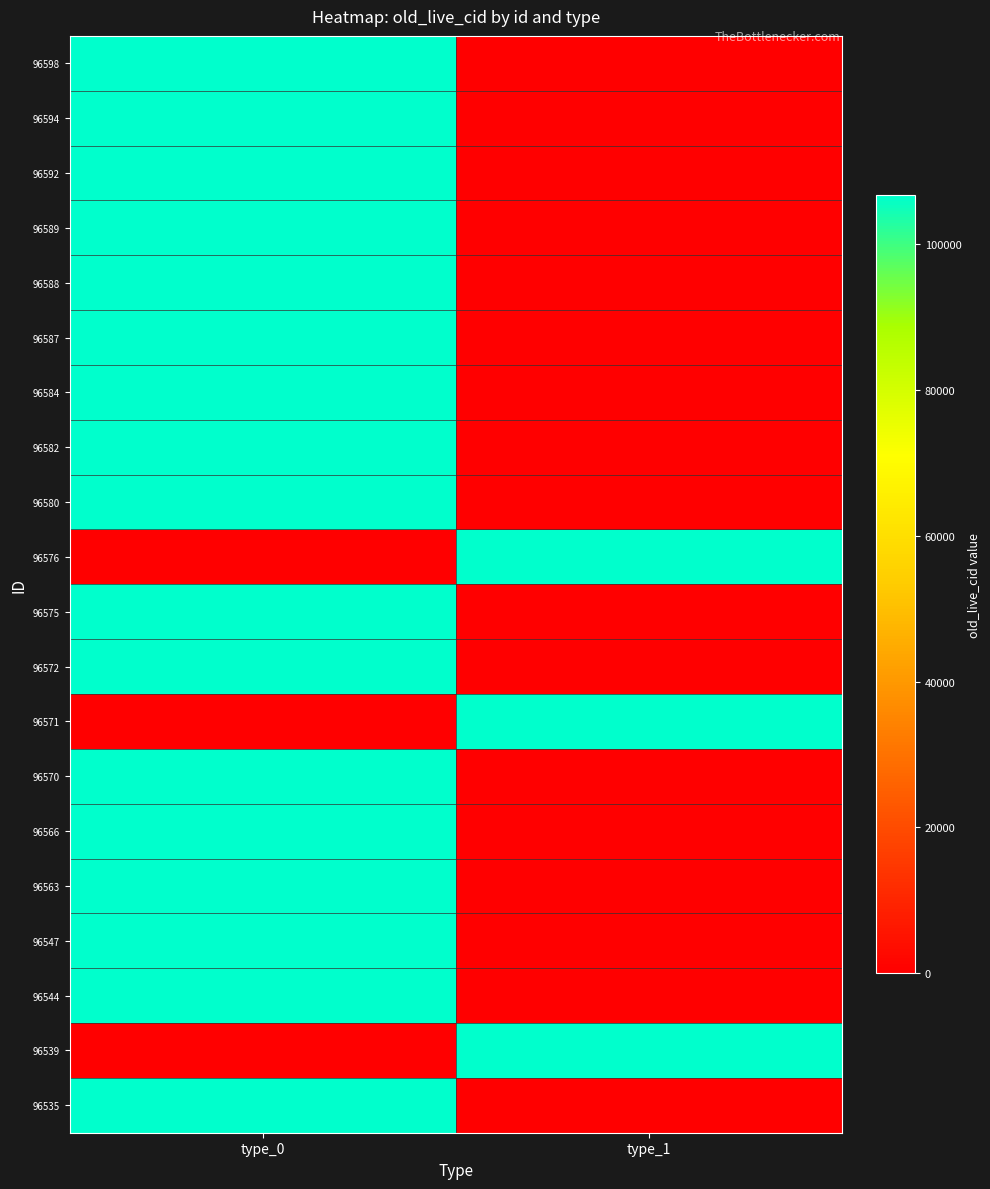

Reading left to right, transcribe all the data shown in this chart.

96598: type_0=106706	type_1=0
96594: type_0=106702	type_1=0
96592: type_0=106698	type_1=0
96589: type_0=106695	type_1=0
96588: type_0=106694	type_1=0
96587: type_0=106693	type_1=0
96584: type_0=106690	type_1=0
96582: type_0=106687	type_1=0
96580: type_0=106684	type_1=0
96576: type_0=0	type_1=106678
96575: type_0=106677	type_1=0
96572: type_0=106672	type_1=0
96571: type_0=0	type_1=106670
96570: type_0=106669	type_1=0
96566: type_0=106664	type_1=0
96563: type_0=106660	type_1=0
96547: type_0=106639	type_1=0
96544: type_0=106635	type_1=0
96539: type_0=0	type_1=106629
96535: type_0=106625	type_1=0